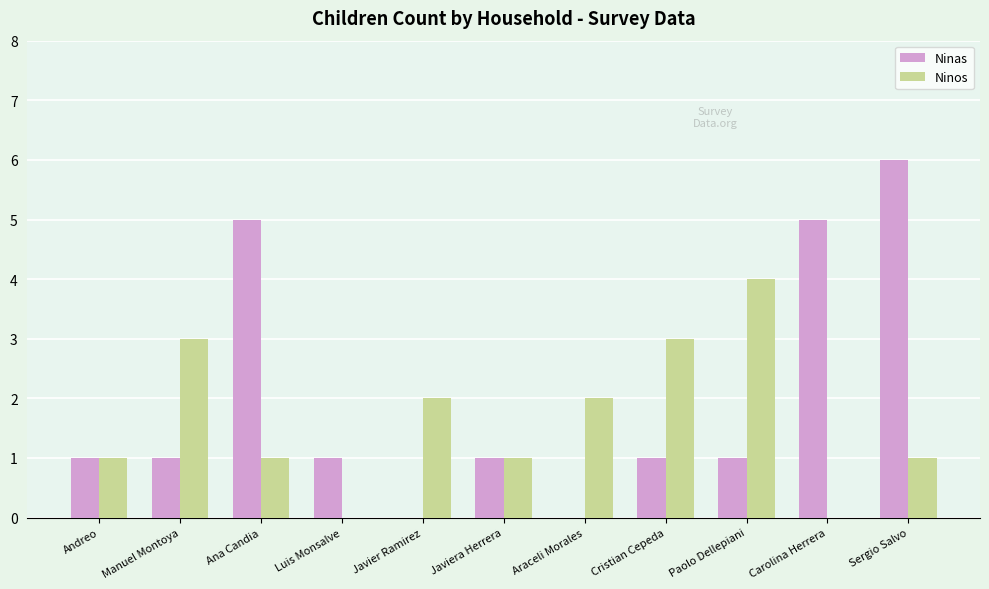

The value of Ninas at Luis Monsalve is 1. True or false?

True